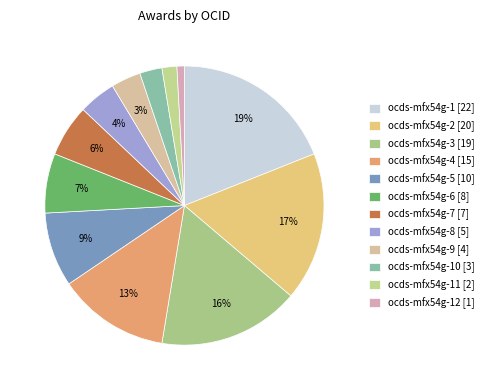

Is the sum of ocds-mfx54g-7 [7] and ocds-mfx54g-4 [15] greater than half?

No